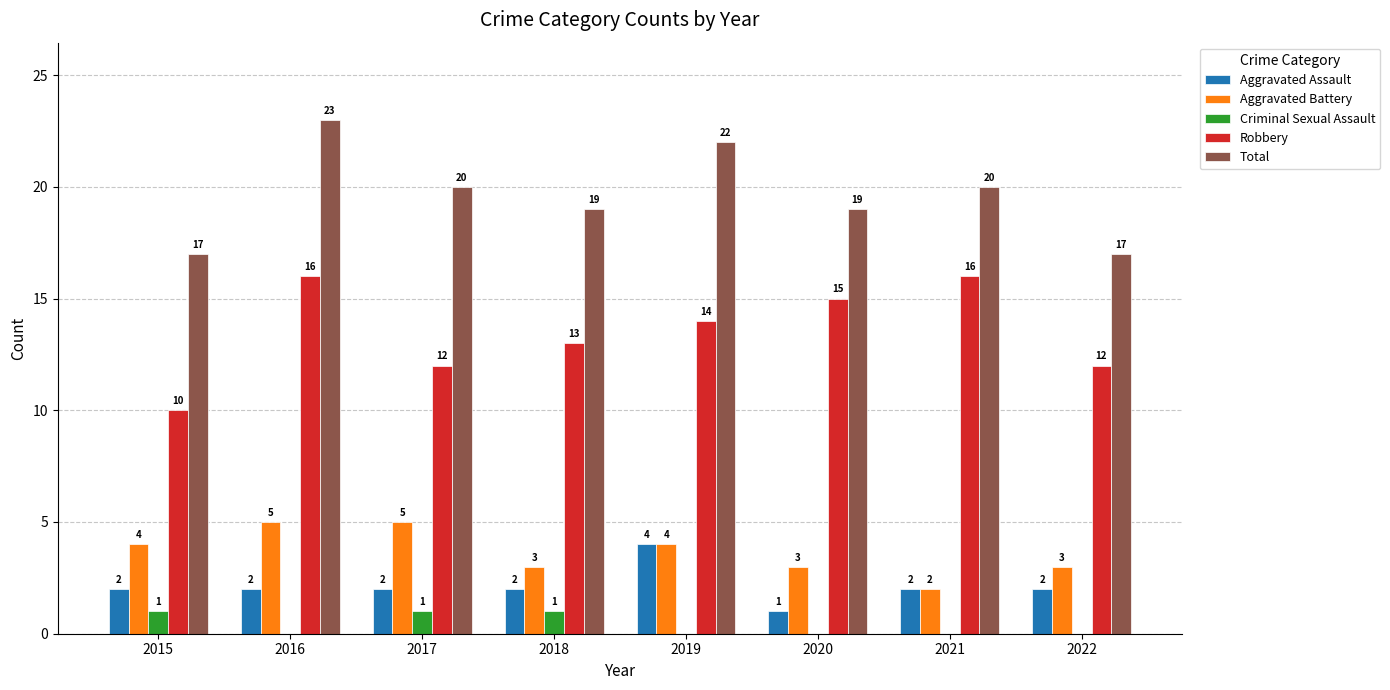

Where does the Robbery series first go above 14?

2016